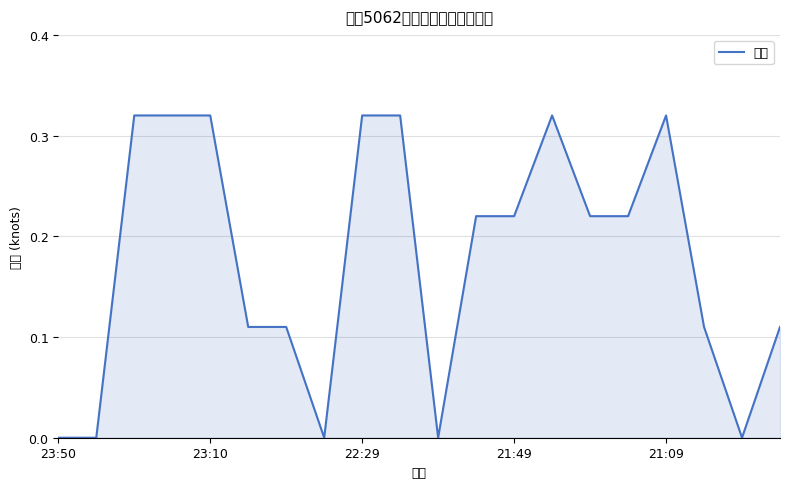

Is it true that the value at 23:50 is -0.1?

False